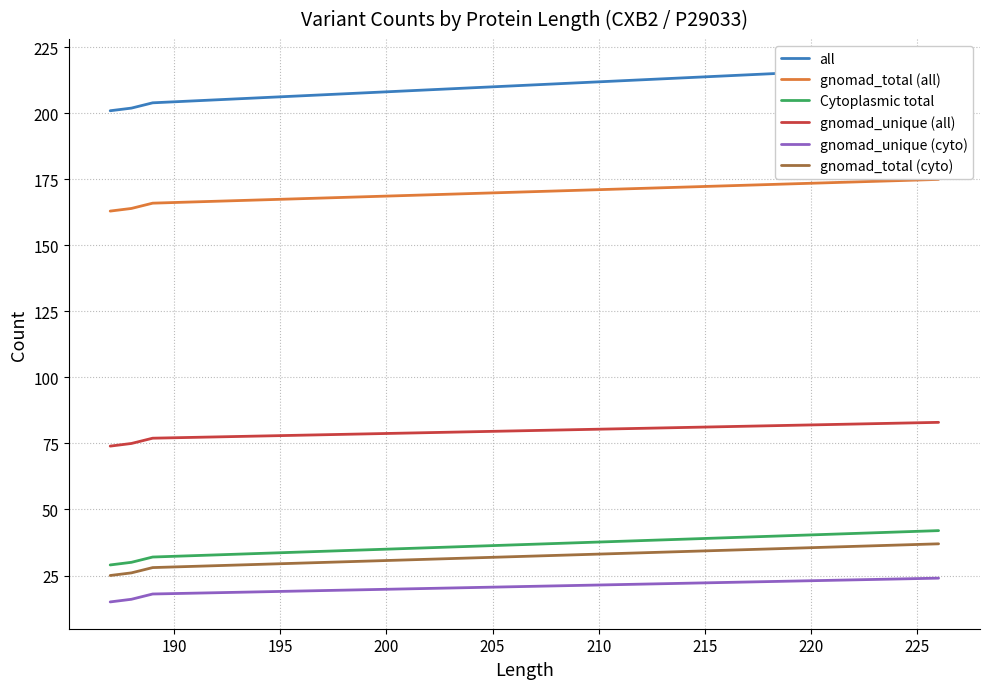

What are all the series names shown in the legend?

all, gnomad_total (all), Cytoplasmic total, gnomad_unique (all), gnomad_unique (cyto), gnomad_total (cyto)